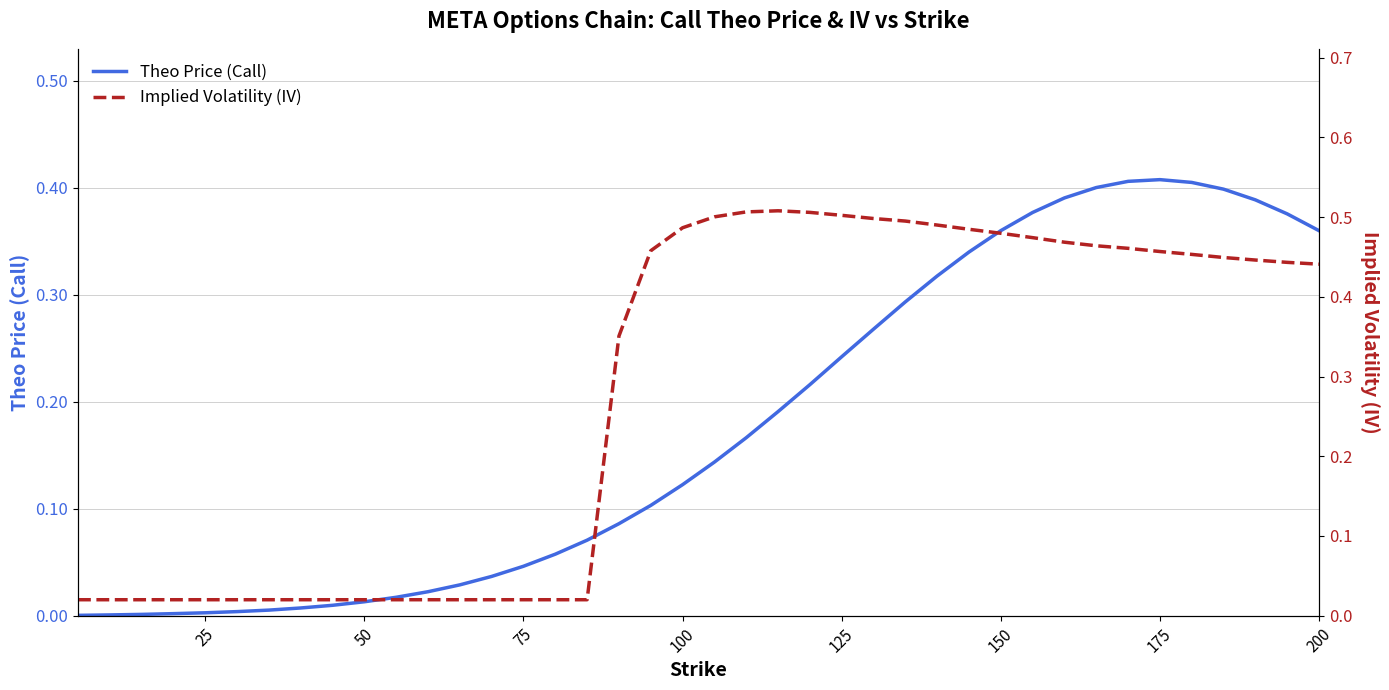

True or false: Implied Volatility (IV) and Theo Price (Call) cross at least once.

True